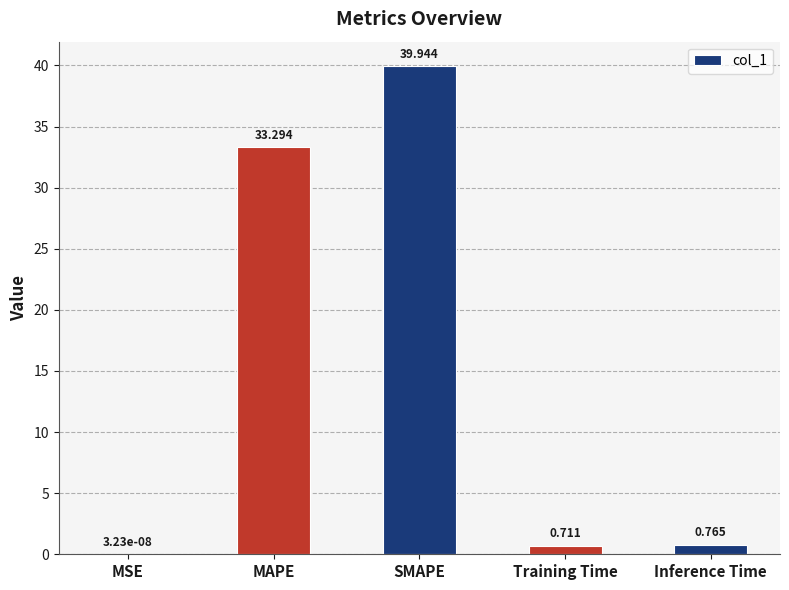

Where is the data nearest to the value 19?

MAPE